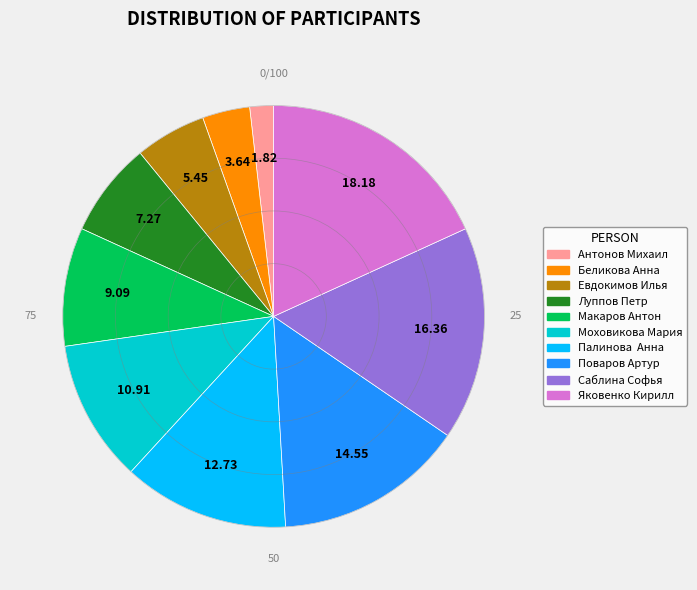

Is there a majority slice in this chart?

No